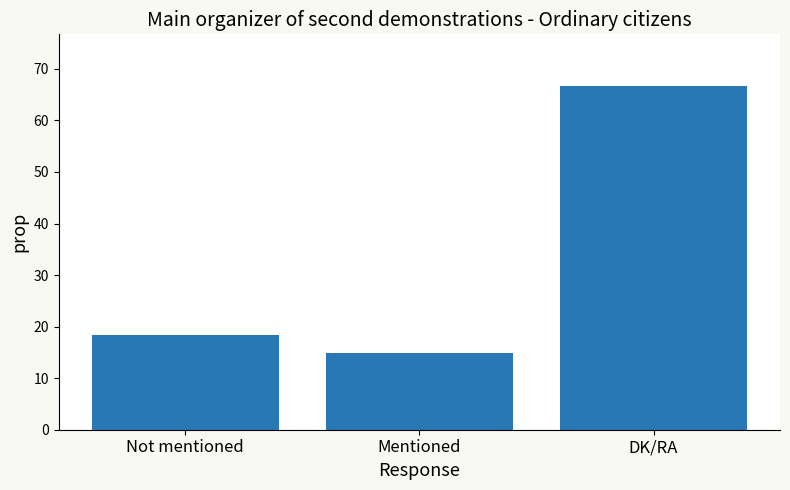

Are the bars horizontal?

No